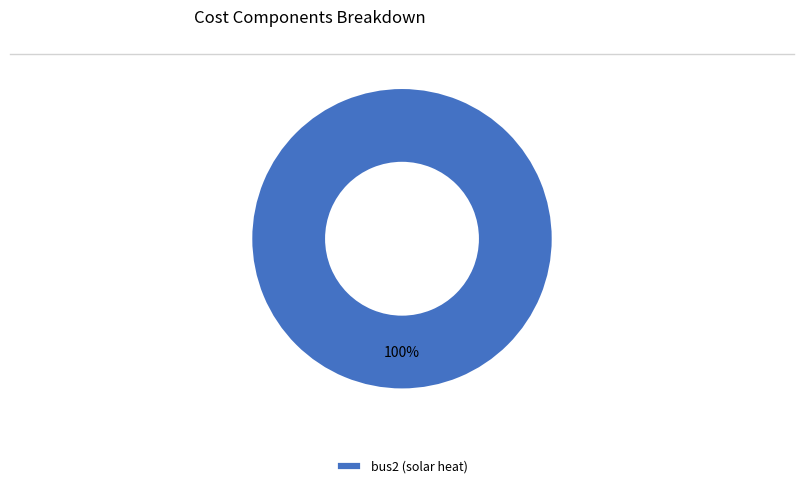

To the nearest percent, what percentage of the pie is bus2 (solar heat)?

100%